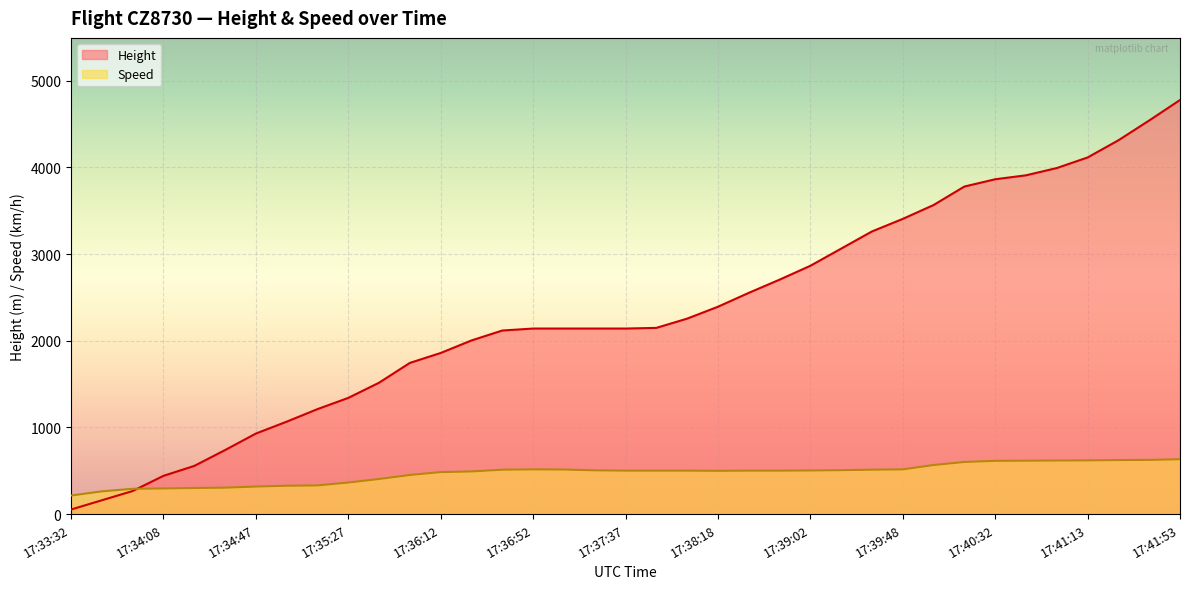

List the series in order of their overall mean, highest first.

Height, Speed